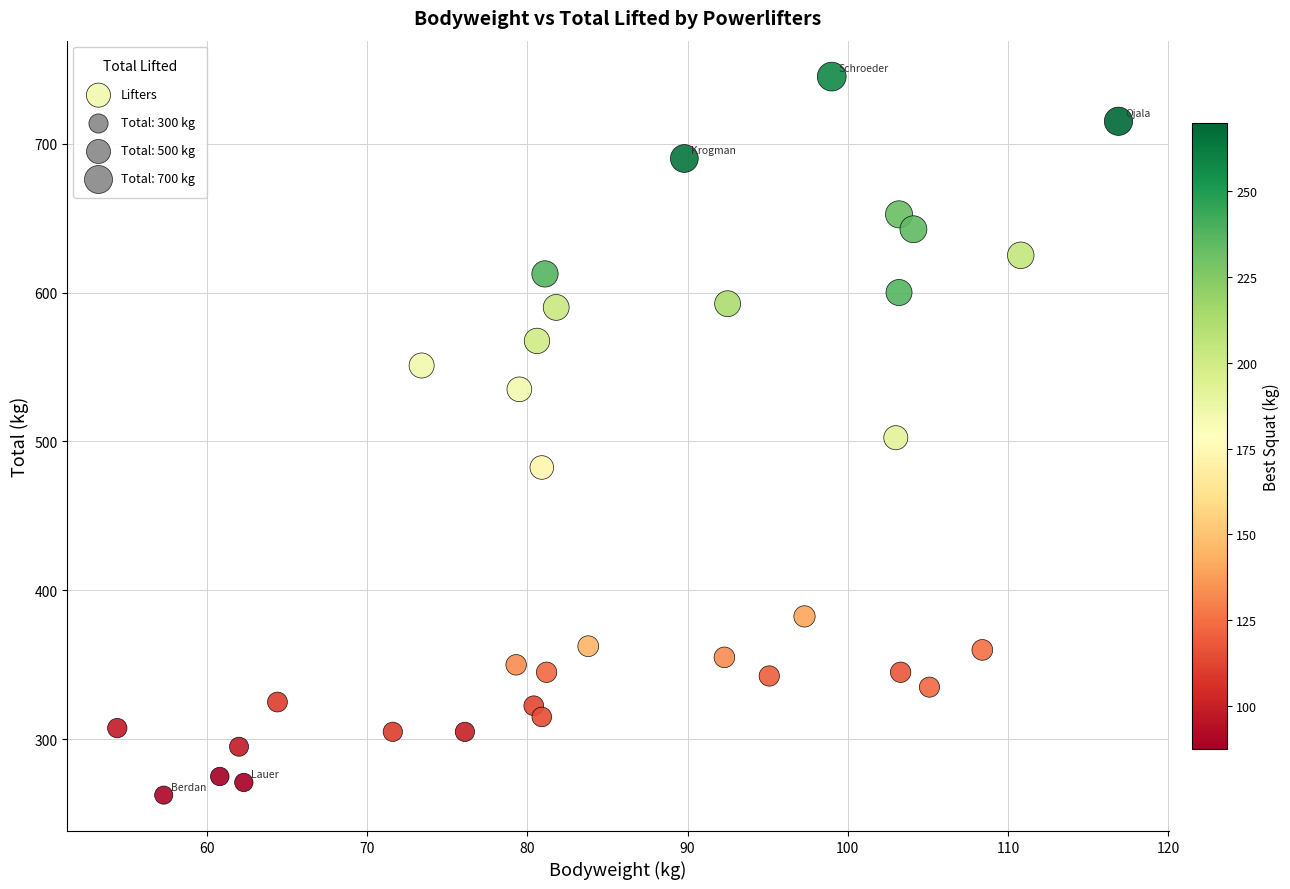

What is the range of Y values (max minus min)?

482.5